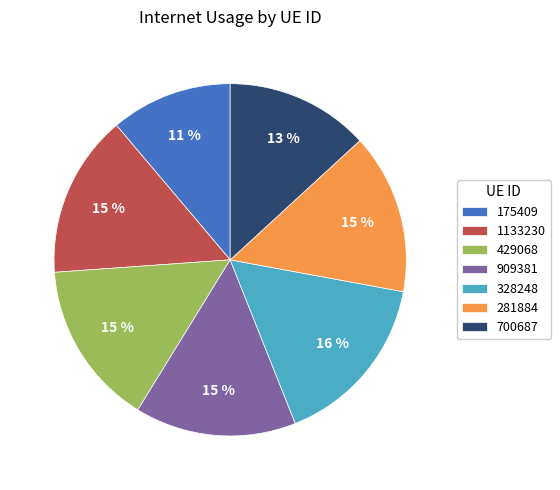

Does 175409 represent more than half of the total?

No